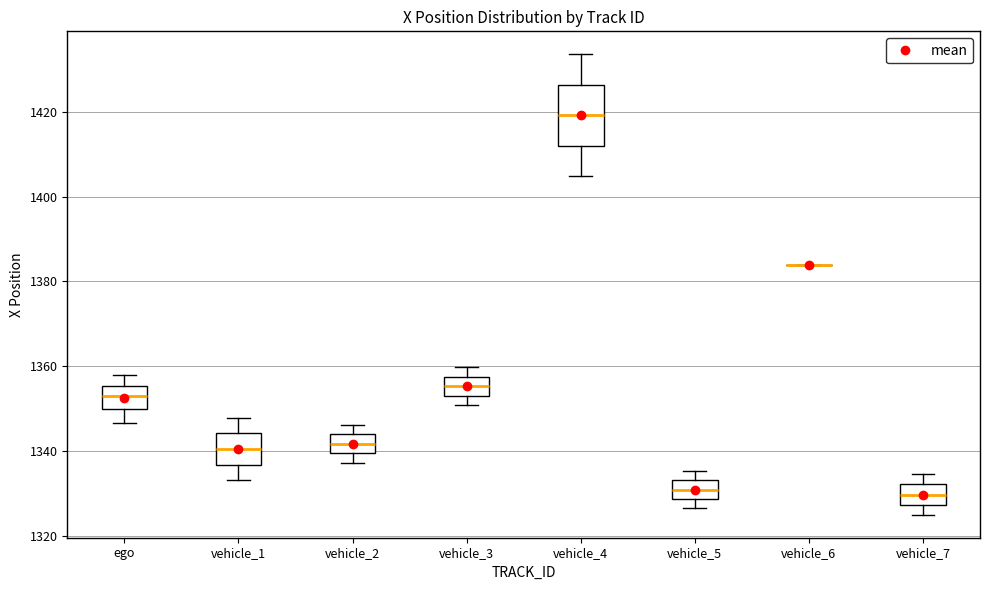

Reading left to right, read every box against the y-axis: the position of its median line, the range the box covers, and the ends of its whiskers. The values are not printed on the chart, so give them approximately, as read against the axis.

ego: median 1354, box 1350 to 1356, whiskers 1346 to 1358
vehicle_1: median 1340, box 1336 to 1344, whiskers 1334 to 1348
vehicle_2: median 1342, box 1340 to 1344, whiskers 1338 to 1346
vehicle_3: median 1356, box 1352 to 1358, whiskers 1350 to 1360
vehicle_4: median 1420, box 1412 to 1426, whiskers 1404 to 1434
vehicle_5: median 1330, box 1328 to 1334, whiskers 1326 to 1336
vehicle_6: box collapsed to a line at 1384, whiskers 1384 to 1384
vehicle_7: median 1330, box 1328 to 1332, whiskers 1324 to 1334